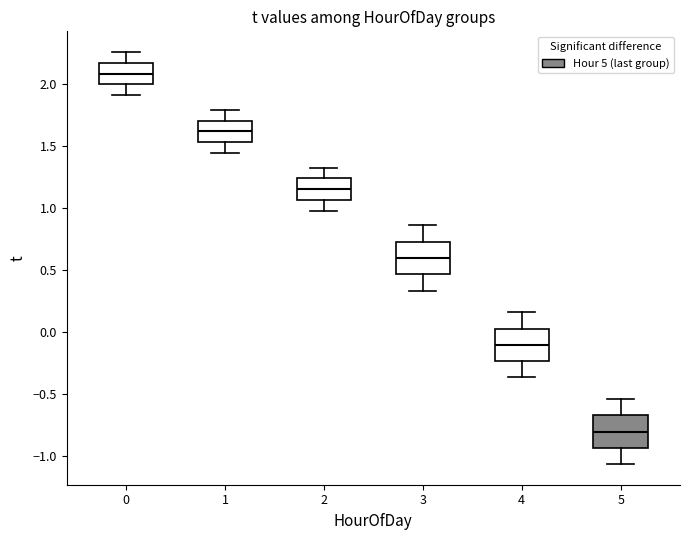

Where does the median line of the box at x = 4 sit on the y-axis? The values are not printed on the chart, so give them approximately, as read against the axis.

-0.10